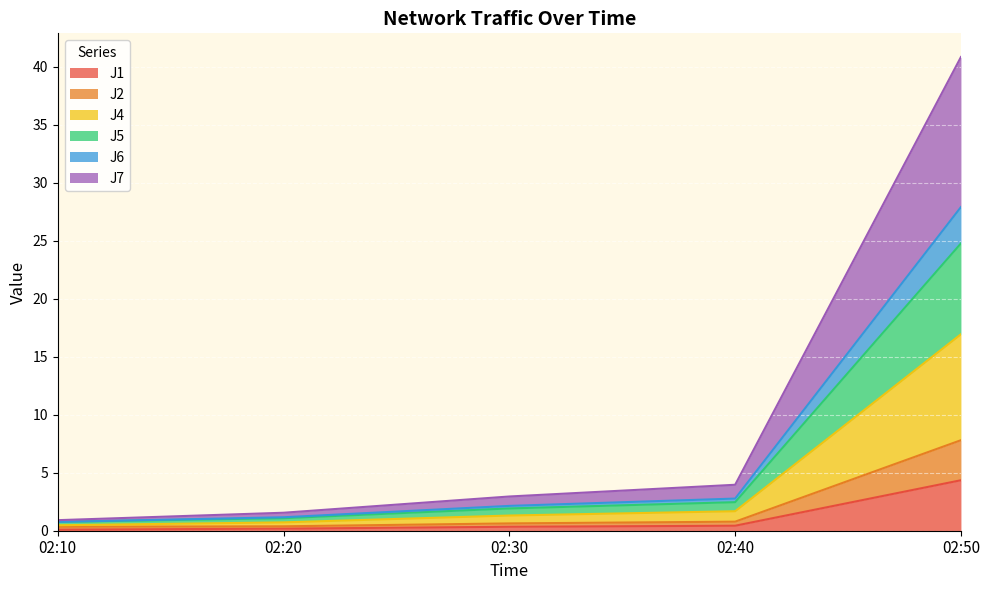

Which category has the highest value in the J1 series?

02:50